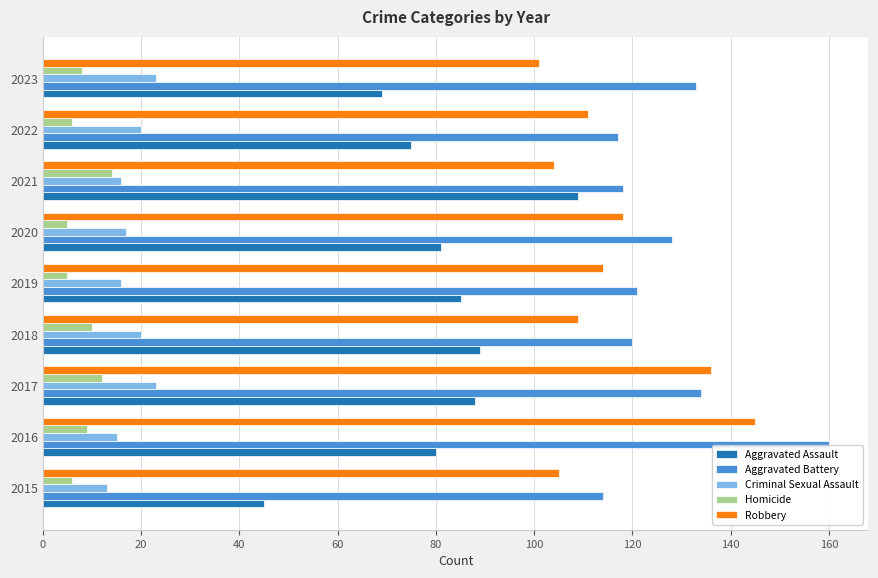

Which series has the widest spread of values?

Aggravated Assault